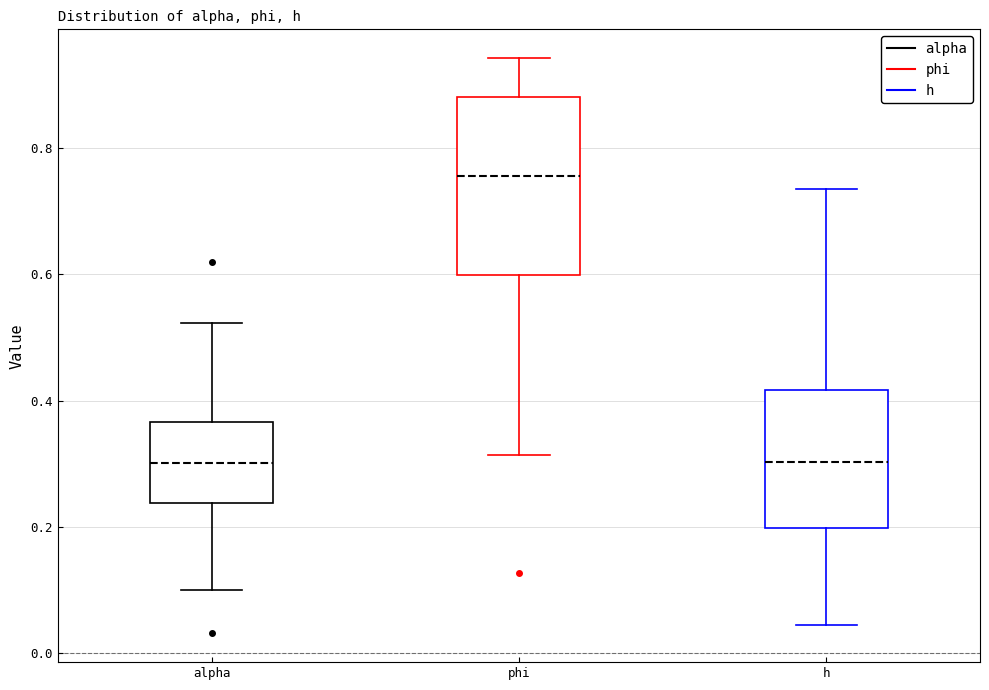

Reading left to right, transcribe this box plot: for each box, give where its median line is, the range the box spans, and where its two whiskers end, as read against the y-axis. The values are not printed on the chart, so give them approximately, as read against the axis.

alpha: median 0.30, box 0.24 to 0.36, whiskers 0.10 to 0.52
phi: median 0.76, box 0.60 to 0.88, whiskers 0.32 to 0.94
h: median 0.30, box 0.20 to 0.42, whiskers 0.04 to 0.74